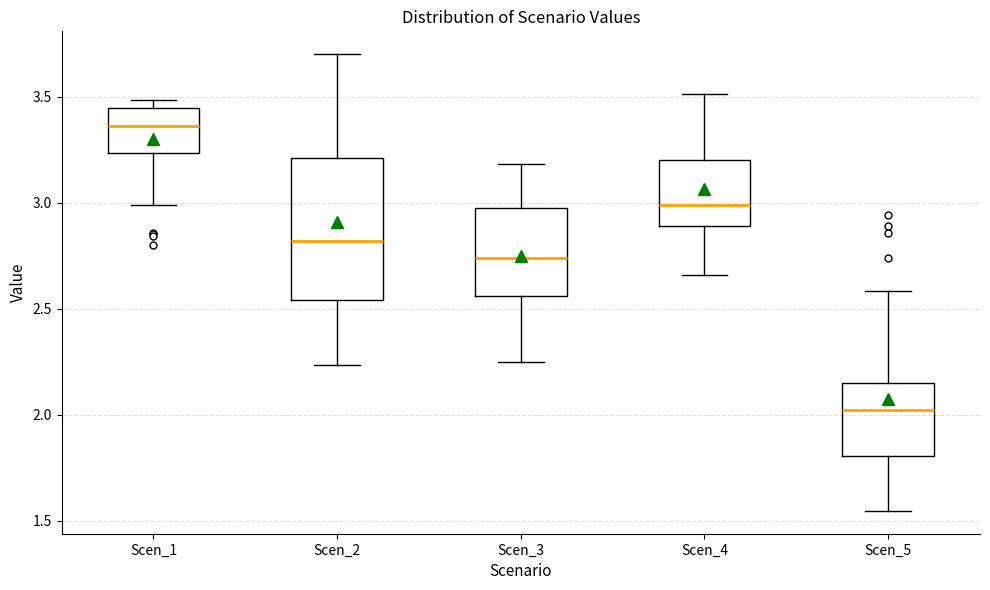

Reading left to right, read every box against the y-axis: the position of its median line, the range the box covers, and the ends of its whiskers. The values are not printed on the chart, so give them approximately, as read against the axis.

Scen_1: median 3.35, box 3.25 to 3.45, whiskers 3.00 to 3.50
Scen_2: median 2.80, box 2.55 to 3.20, whiskers 2.25 to 3.70
Scen_3: median 2.75, box 2.55 to 2.95, whiskers 2.25 to 3.20
Scen_4: median 3.00, box 2.90 to 3.20, whiskers 2.65 to 3.50
Scen_5: median 2.00, box 1.80 to 2.15, whiskers 1.55 to 2.60